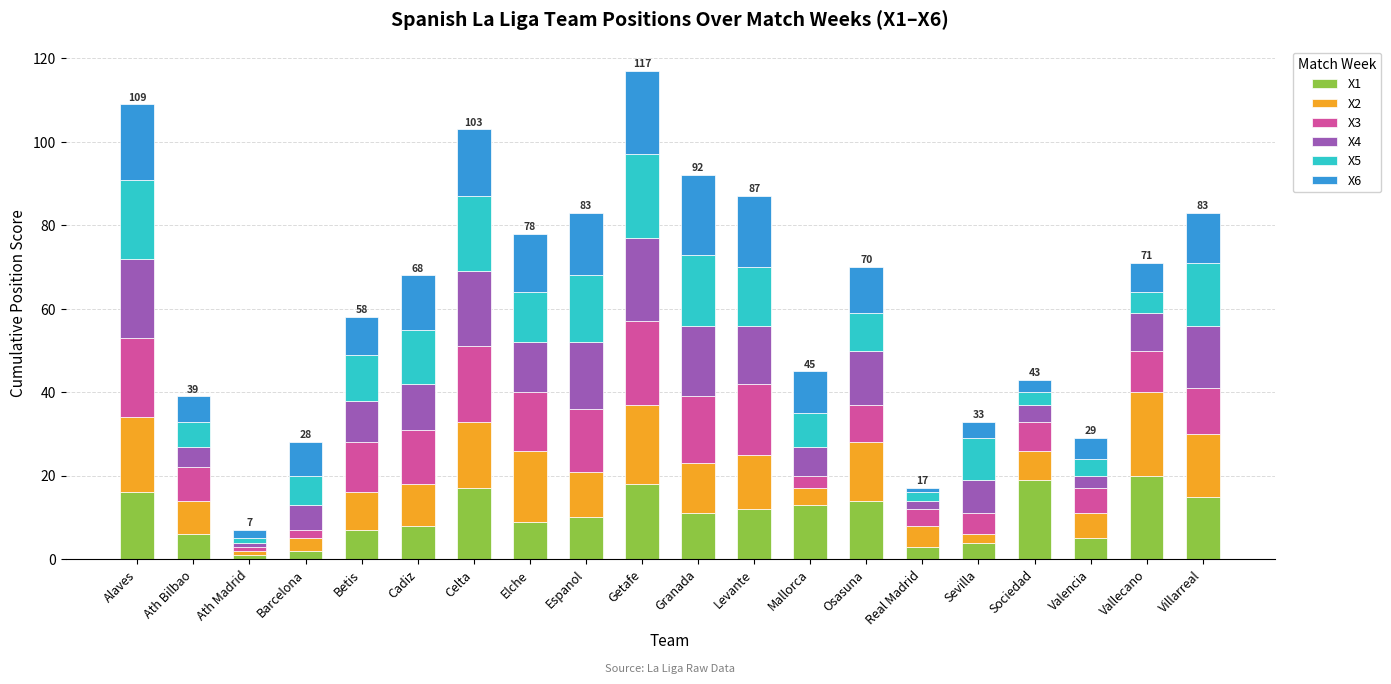

The X1 series shows 10 at Espanol. True or false?

True